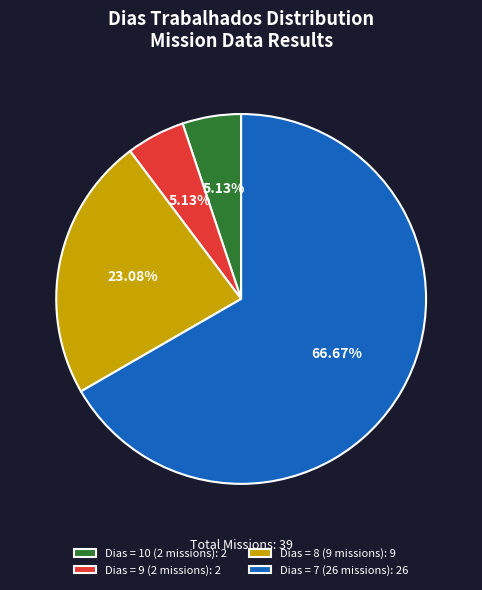

Is the sum of Dias = 7 (26 missions): 26 and Dias = 10 (2 missions): 2 greater than half?

Yes